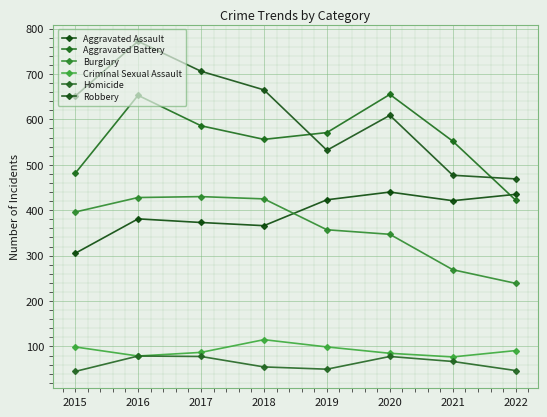

The Homicide series shows 105 at 2021. True or false?

False